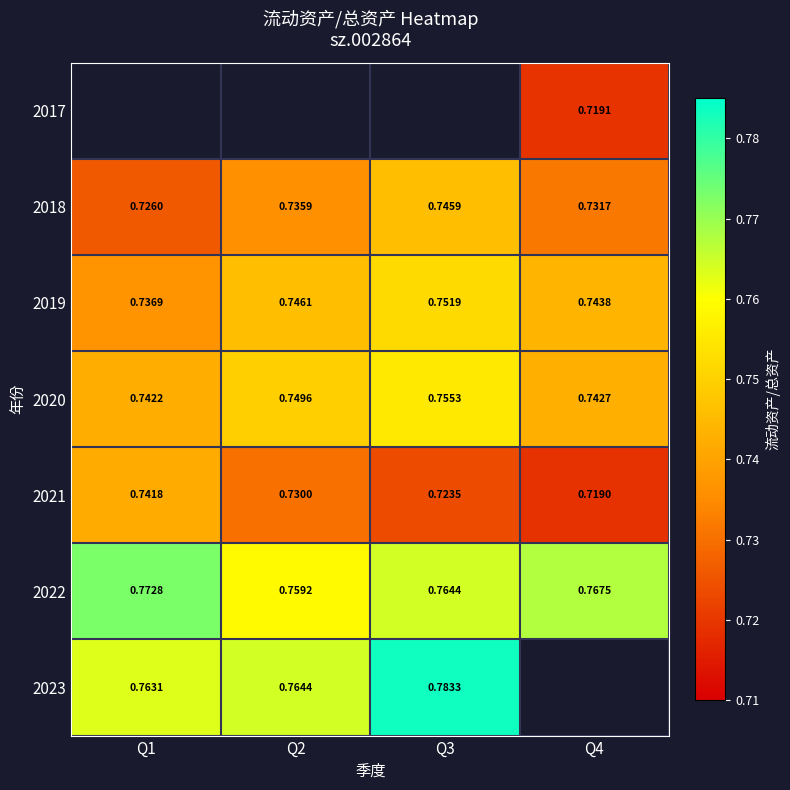

Is the value of 2020 at Q4 greater than the value of 2019 at Q4?

No